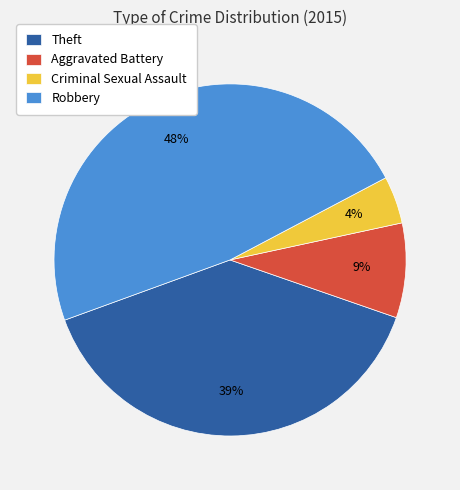

Combined, do Aggravated Battery and Criminal Sexual Assault account for over 50%?

No